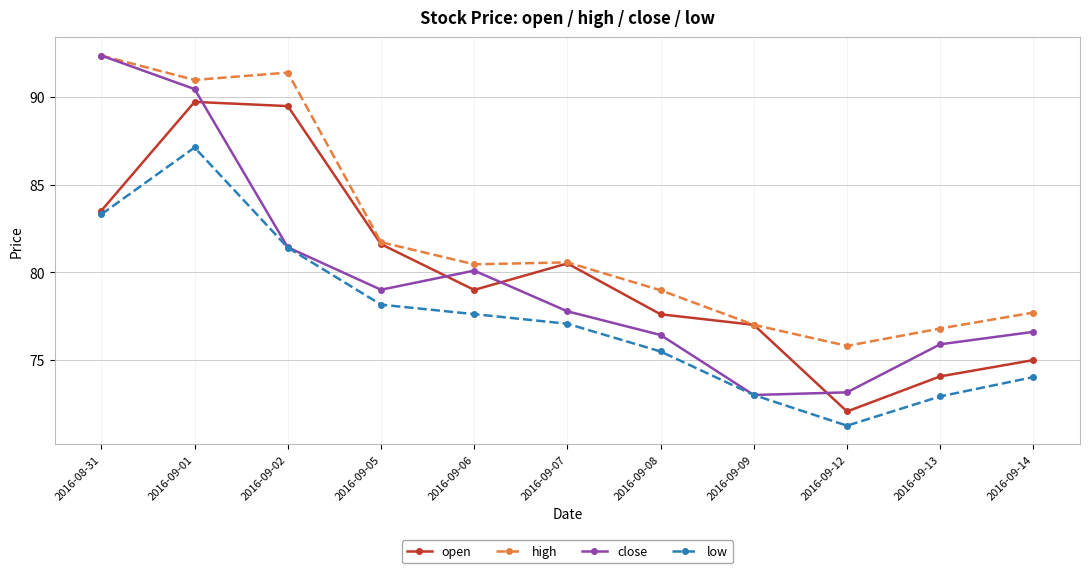

True or false: high and low cross at least once.

False